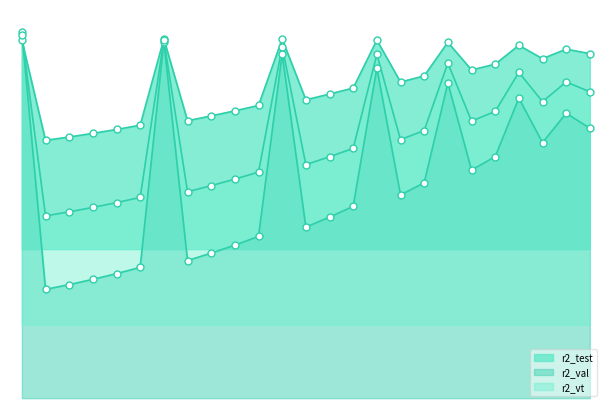

Which series has the widest spread of Y values?

r2_val